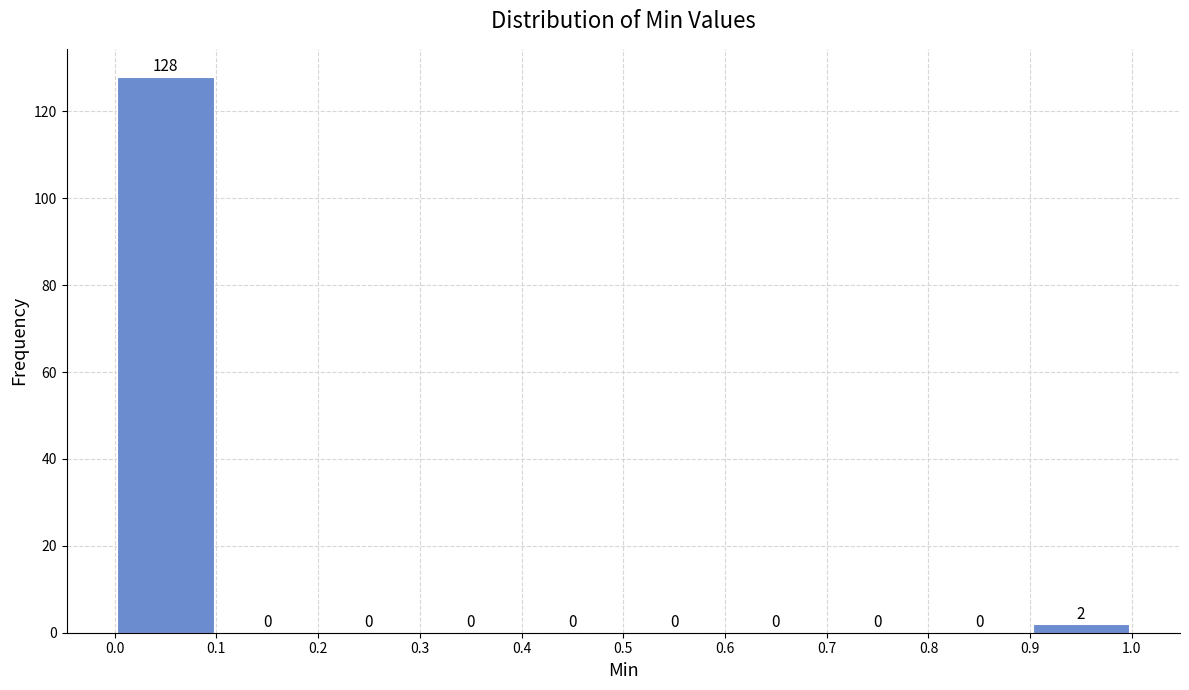

Reading left to right, list every bar in this chart as the range it spans on the x-axis followed by its height.

0.0 to 0.1: 128
0.1 to 0.2: 0
0.2 to 0.3: 0
0.3 to 0.4: 0
0.4 to 0.5: 0
0.5 to 0.6: 0
0.6 to 0.7: 0
0.7 to 0.8: 0
0.8 to 0.9: 0
0.9 to 1.0: 2